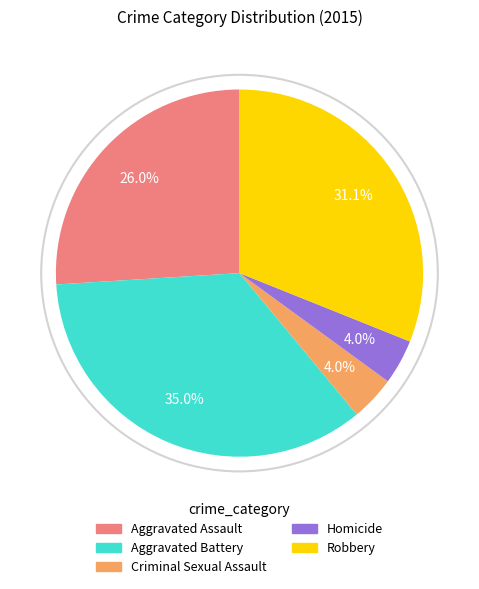

To the nearest percent, what is the combined percentage of Robbery and Aggravated Assault?

57%